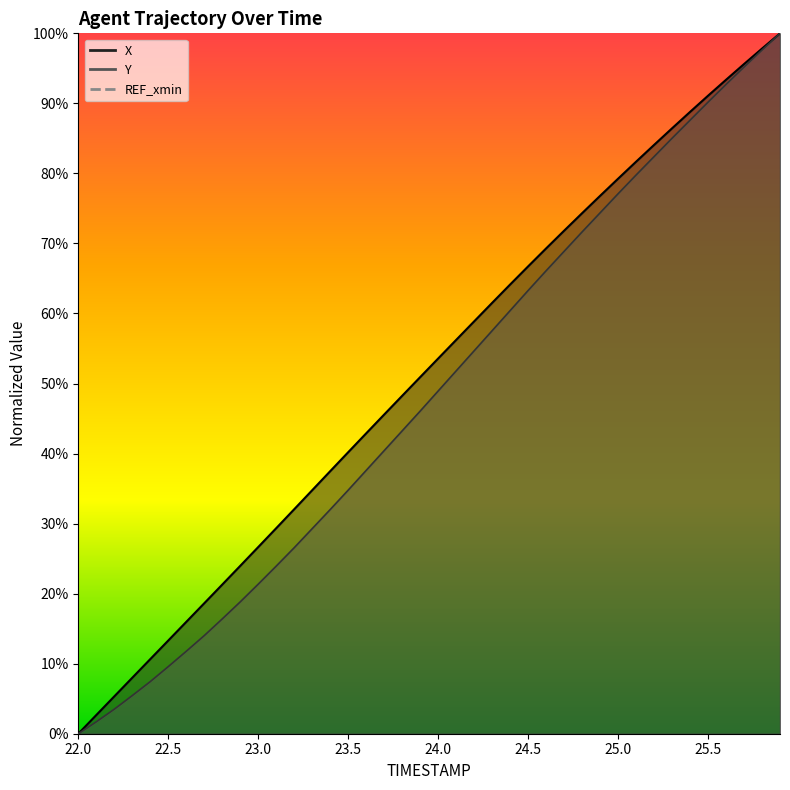

What is the sum of all Y values?

1929.0